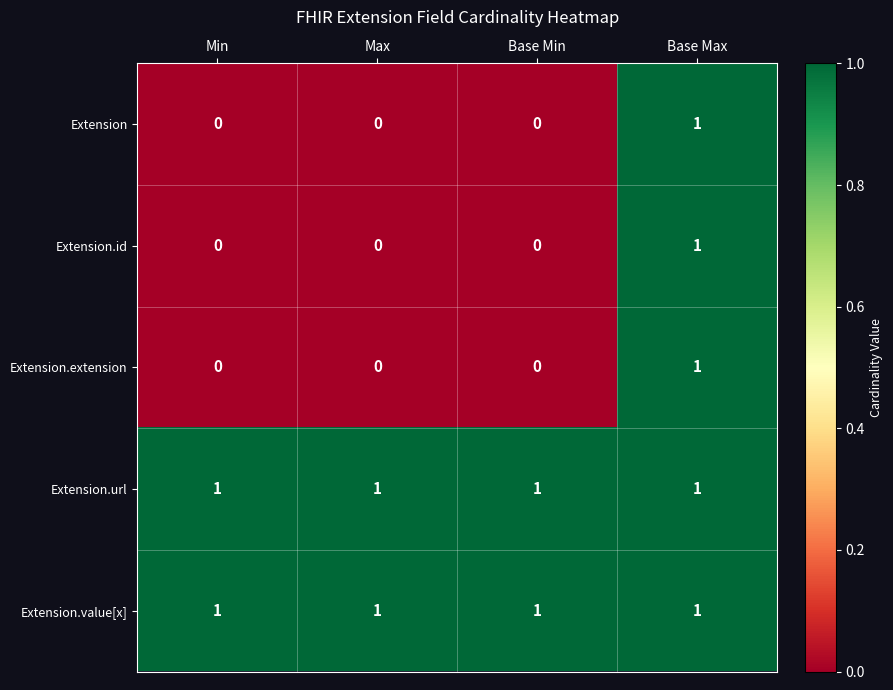

At which category is the sum across all series the highest?

Base Max